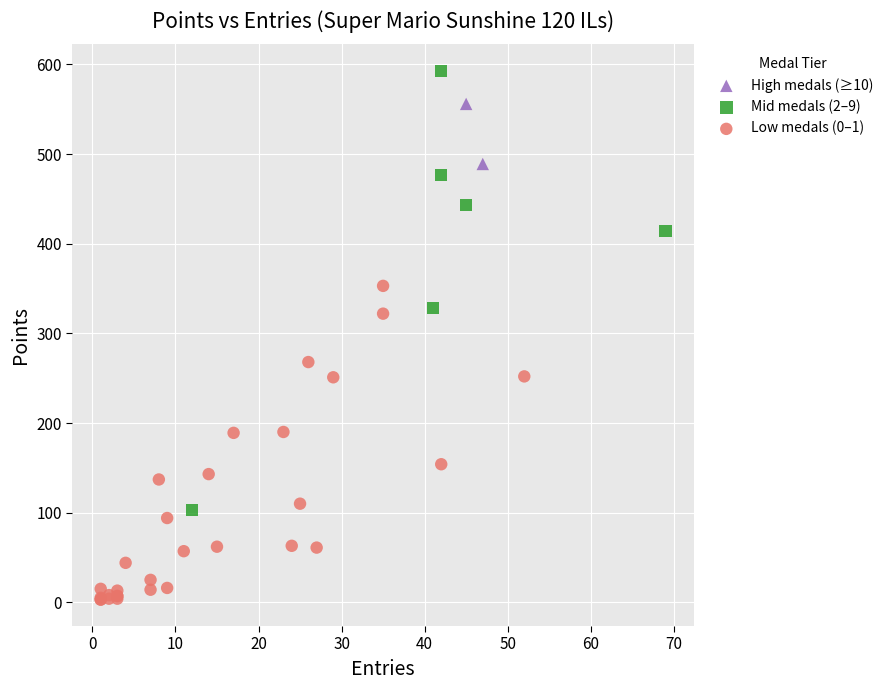

Which series has the widest spread of Y values?

Mid medals (2–9)